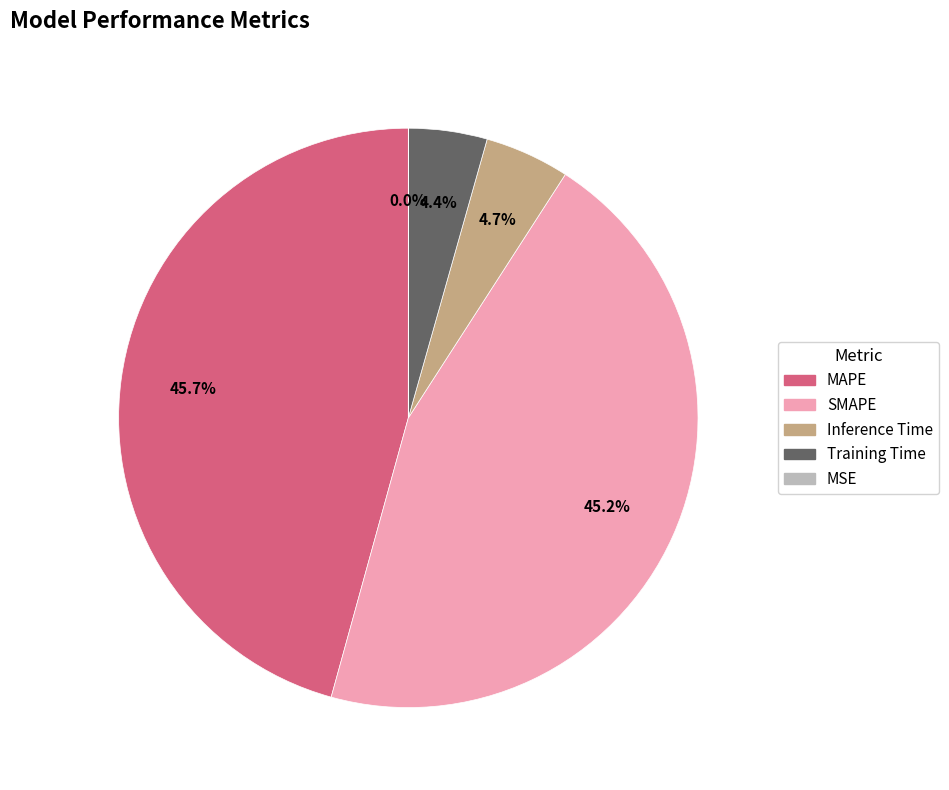

Do MAPE and Inference Time together represent more than half of the pie?

Yes